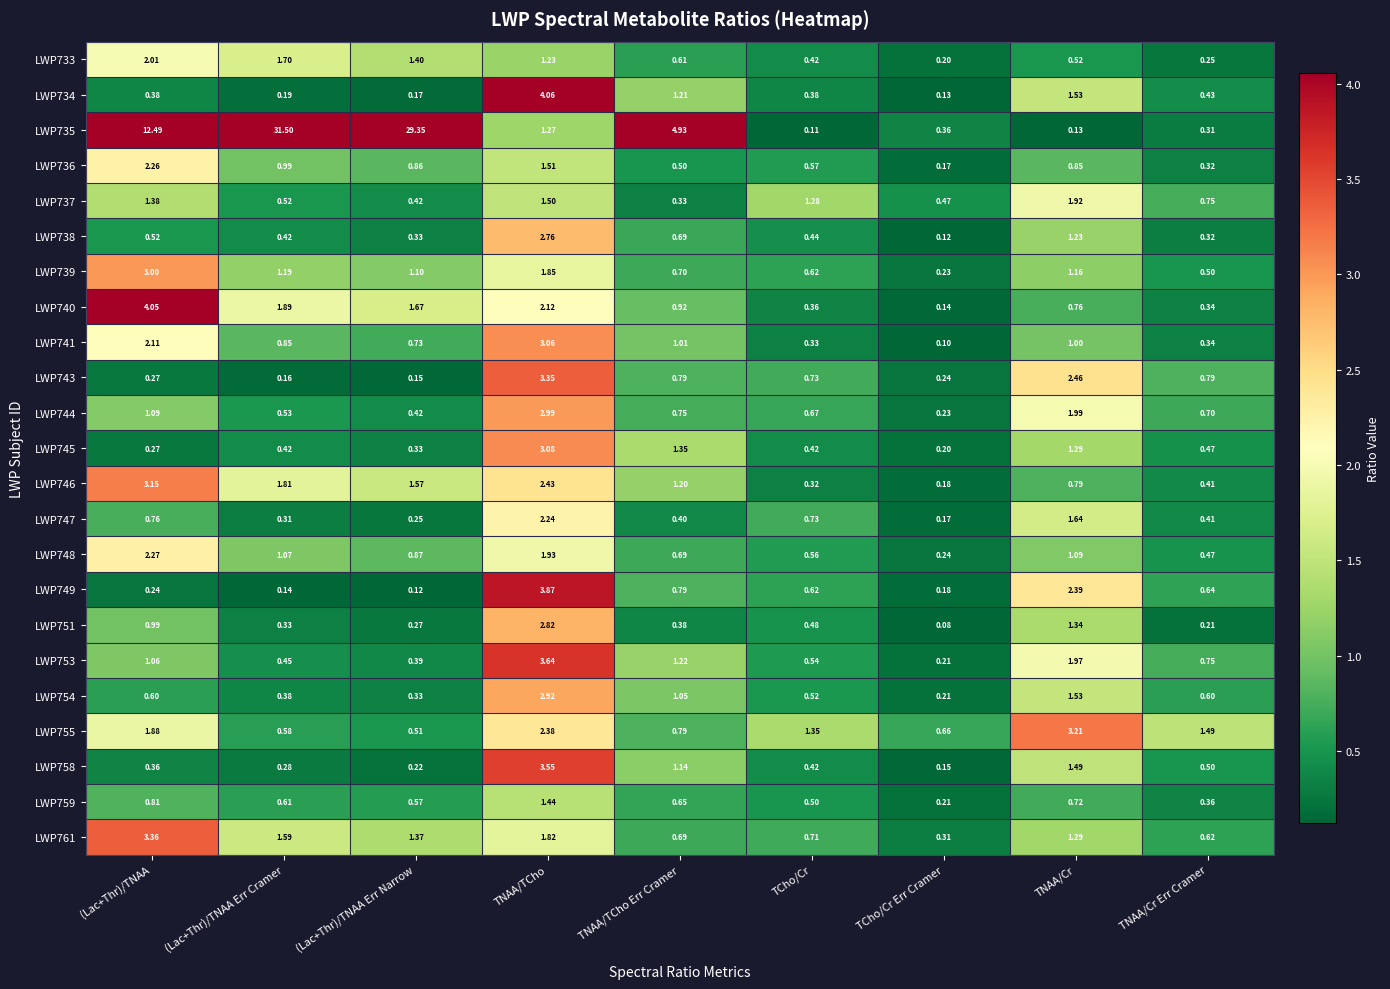

Rank the categories by LWP748 value from highest to lowest.

(Lac+Thr)/TNAA, TNAA/TCho, TNAA/Cr, (Lac+Thr)/TNAA Err Cramer, (Lac+Thr)/TNAA Err Narrow, TNAA/TCho Err Cramer, TCho/Cr, TNAA/Cr Err Cramer, TCho/Cr Err Cramer